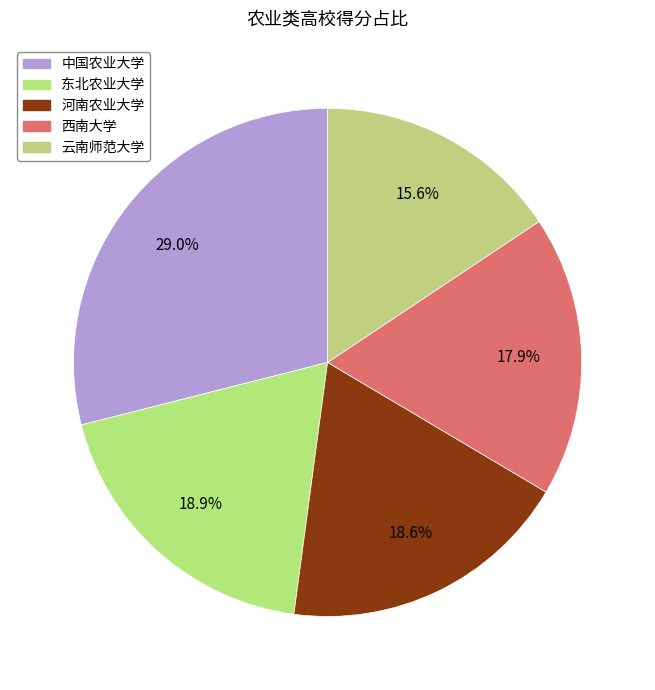

The 东北农业大学 slice represents 29% of the pie. True or false?

False